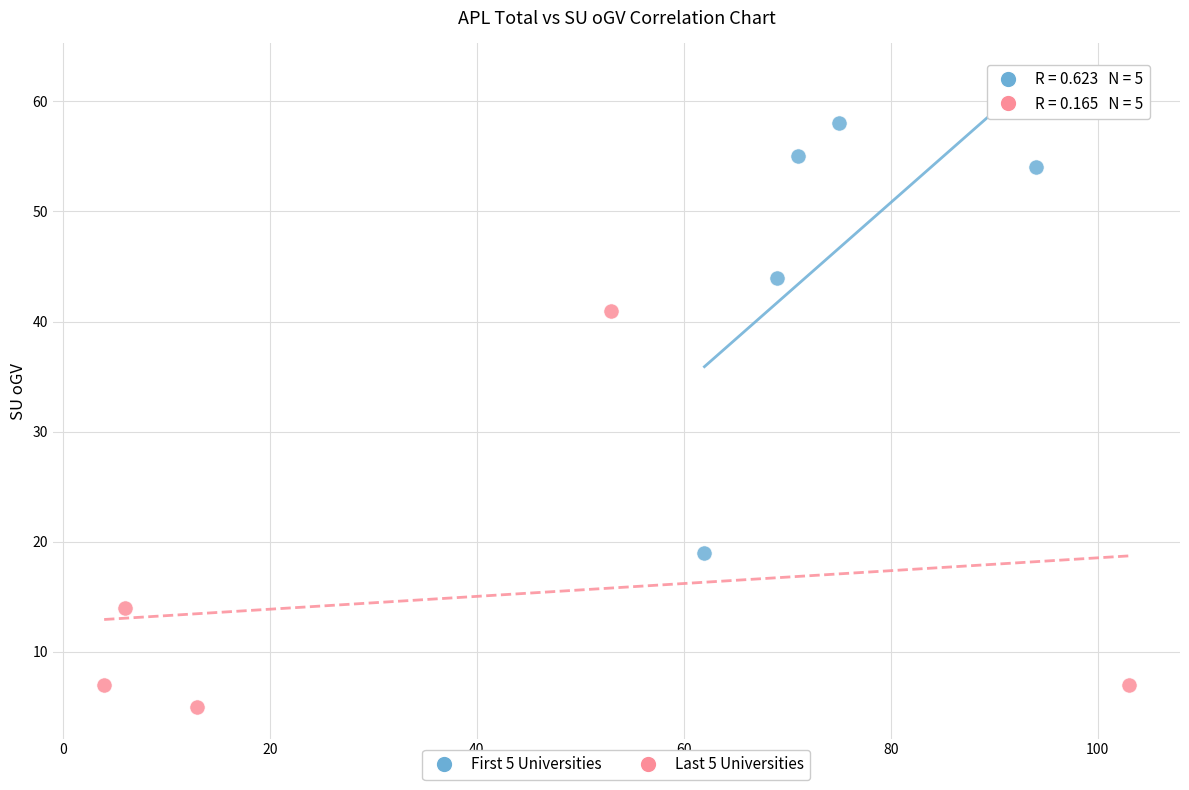

Which series contains the lowest Y value?

Last 5 Universities